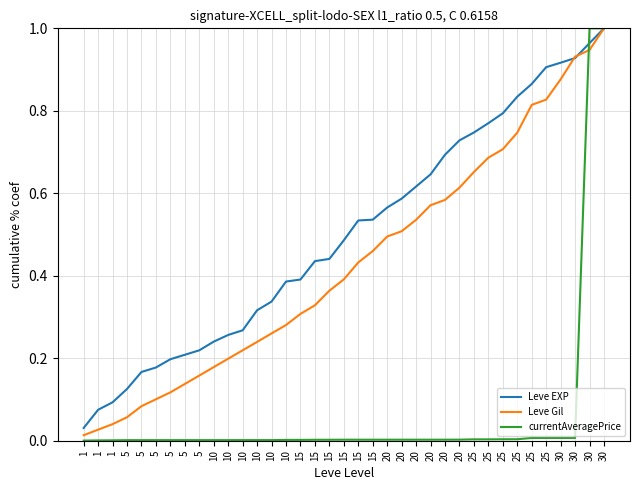

Read the Leve EXP value at 20.

0.6